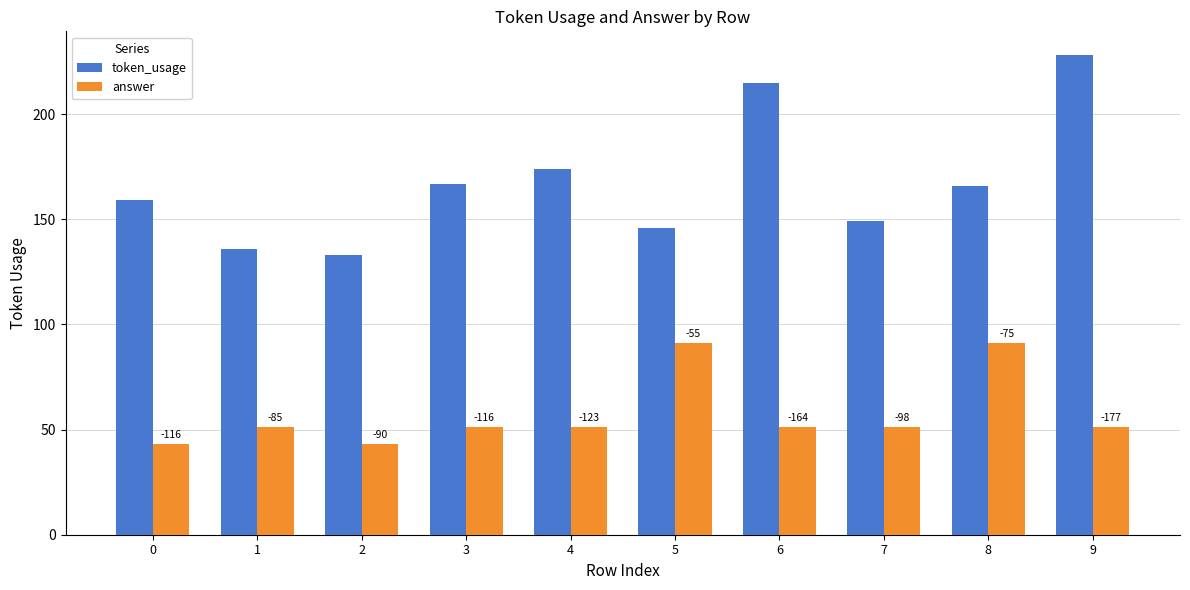

What is the minimum value for token_usage?

133